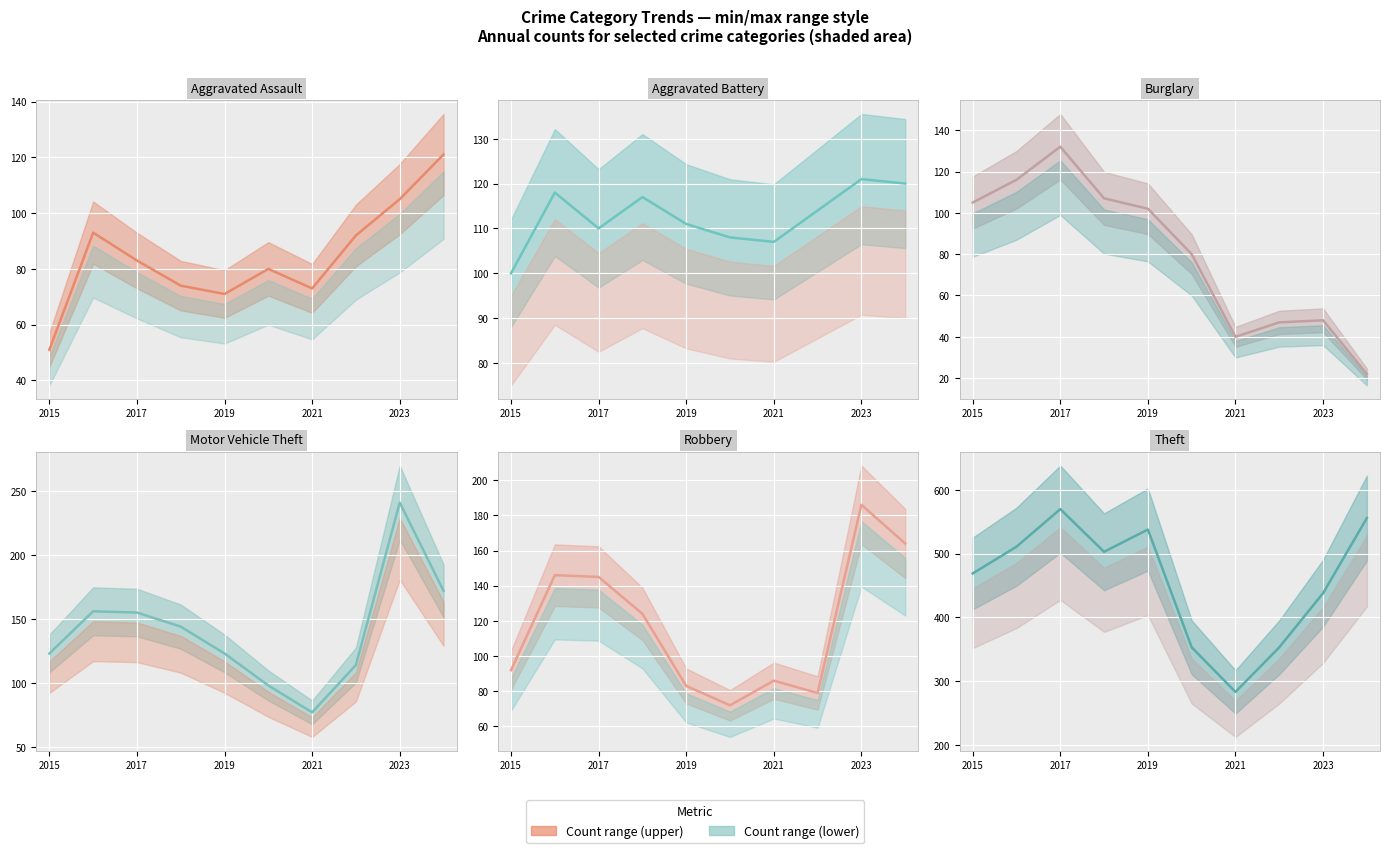

What is the difference between the highest and lowest values at 2021?

243